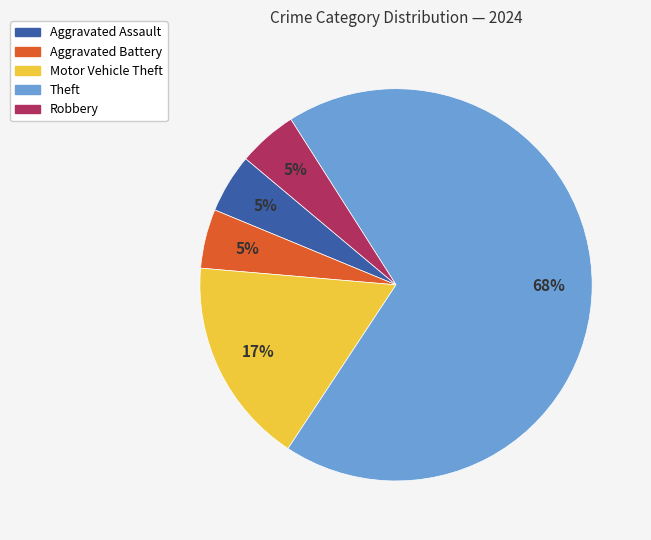

To the nearest percent, what is the average slice percentage?

20%